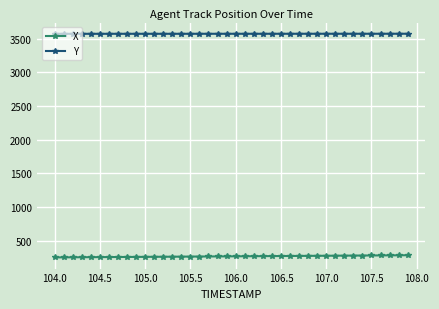

How many data points in Y are less than 3572?

14